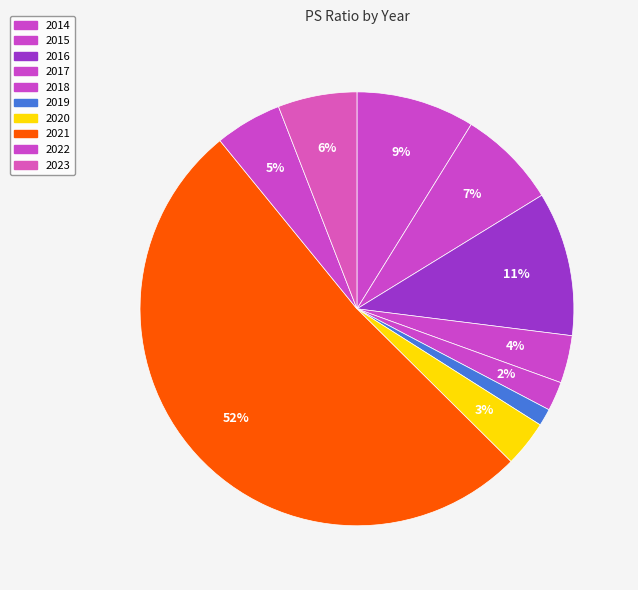

Does 2022 represent more than half of the total?

No